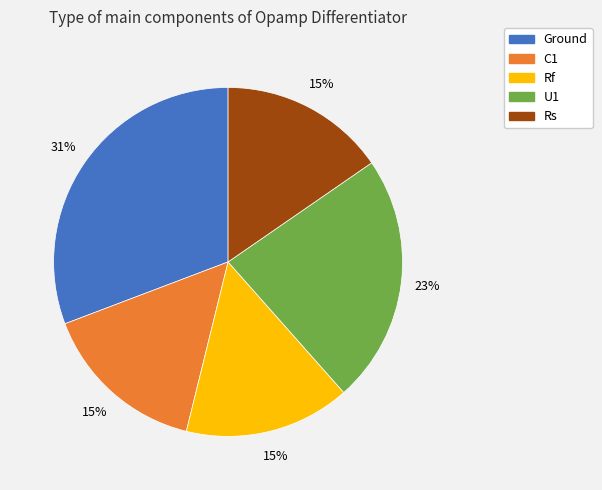

Combined, do Rs and Ground account for over 50%?

No